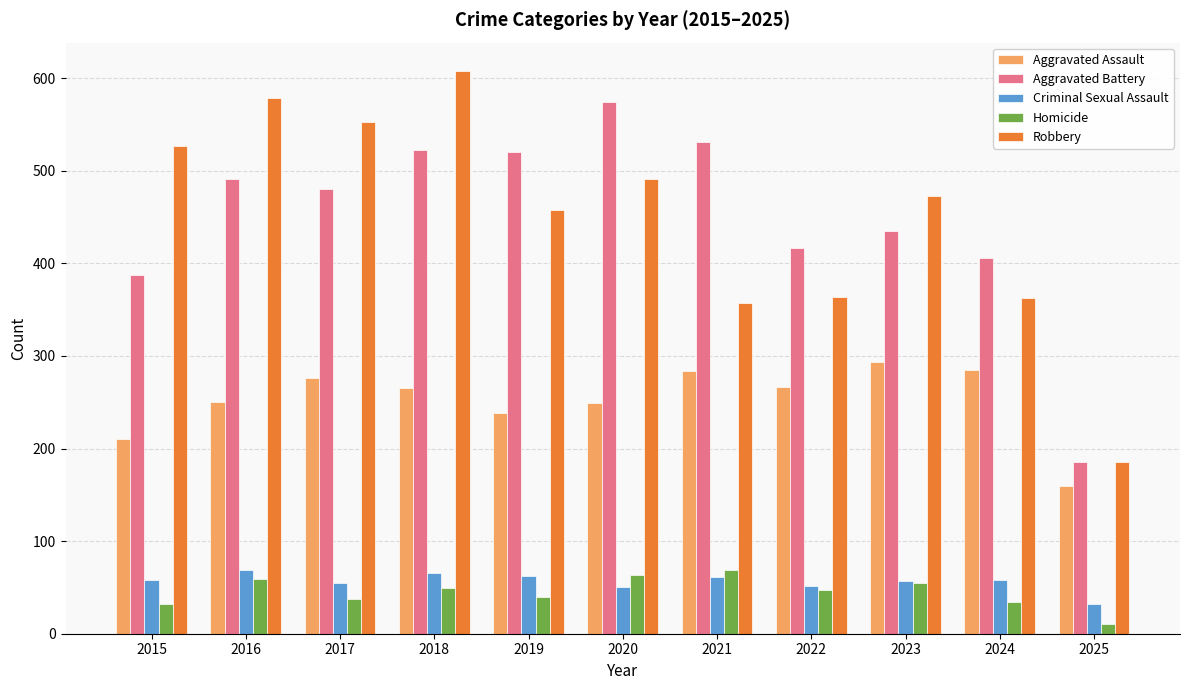

How many distinct data groups are displayed?

5